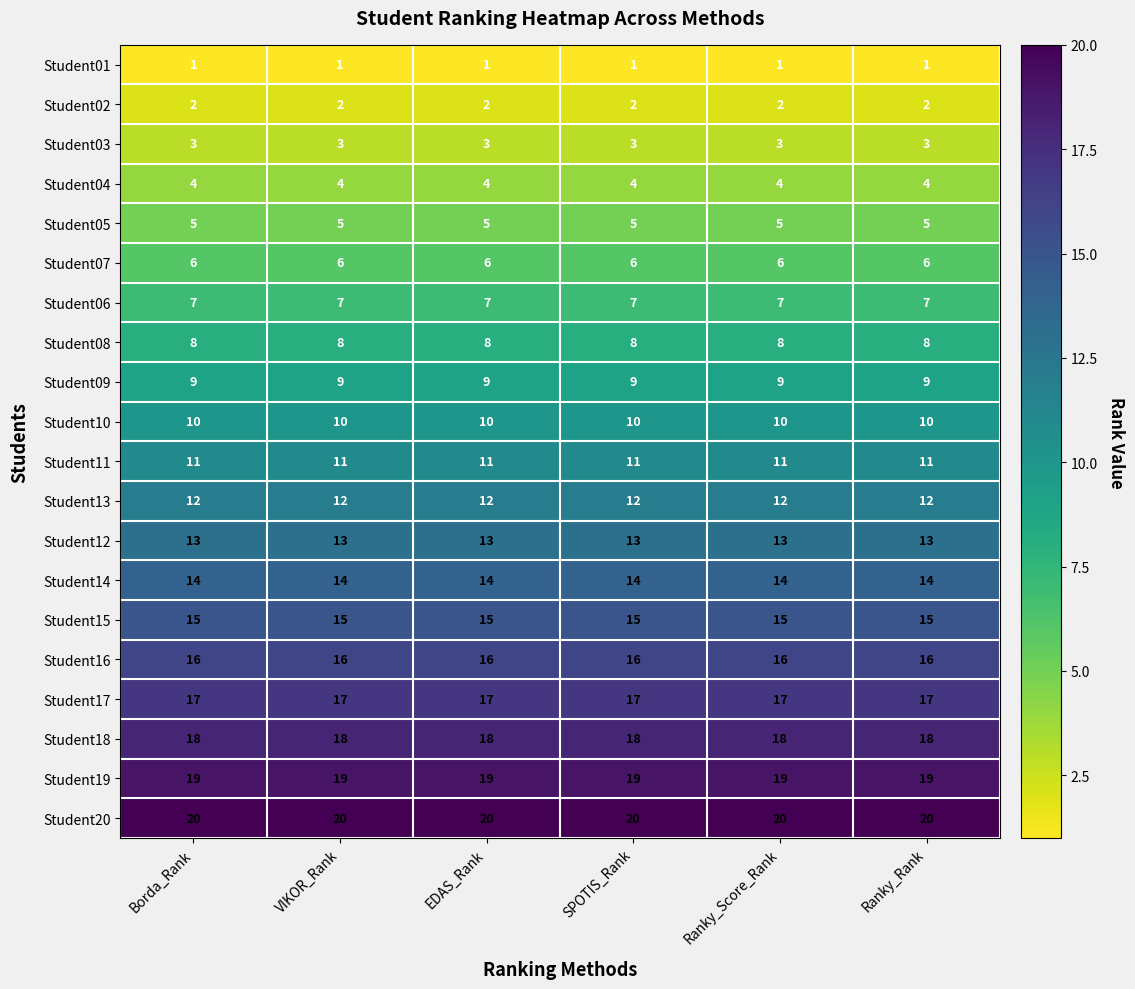

Read the Student20 value at Borda_Rank.

20